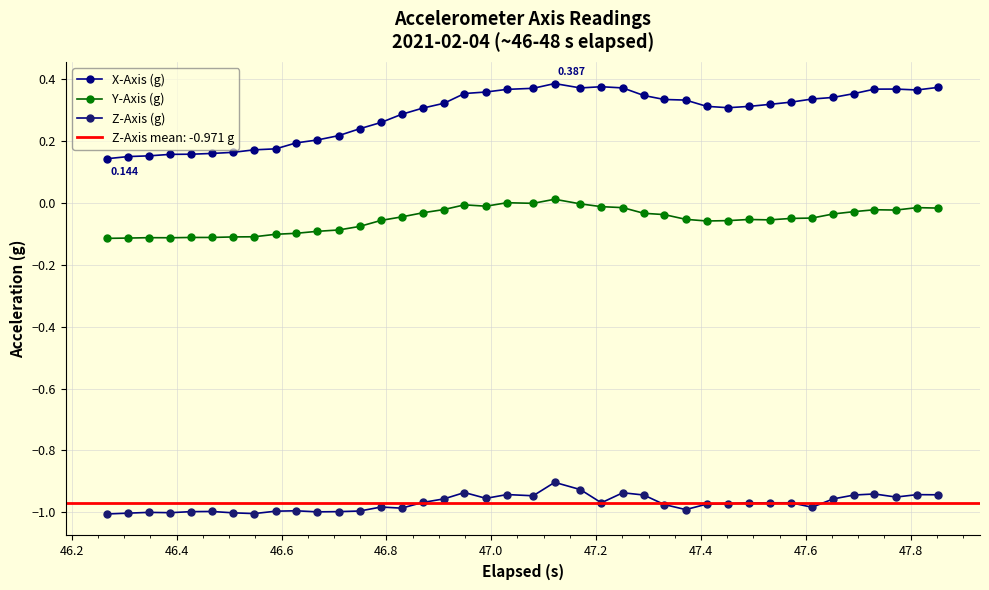

How many distinct data groups are displayed?

3